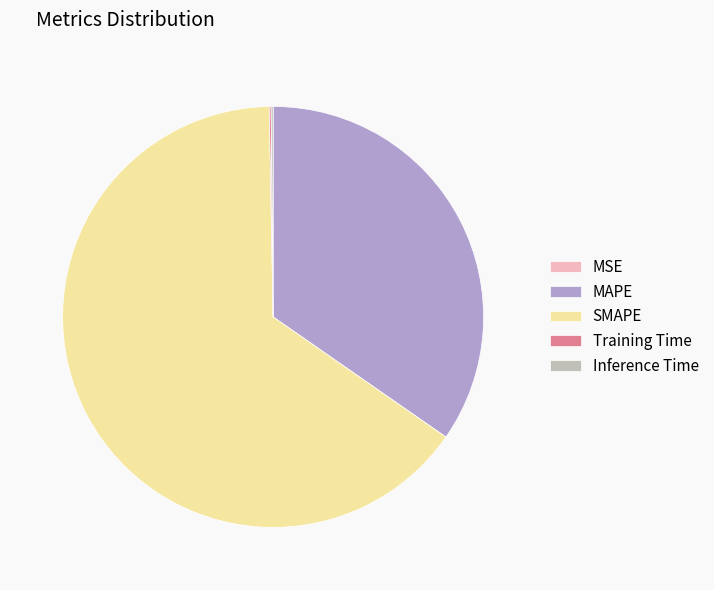

Is there any slice that represents more than half of the pie?

Yes